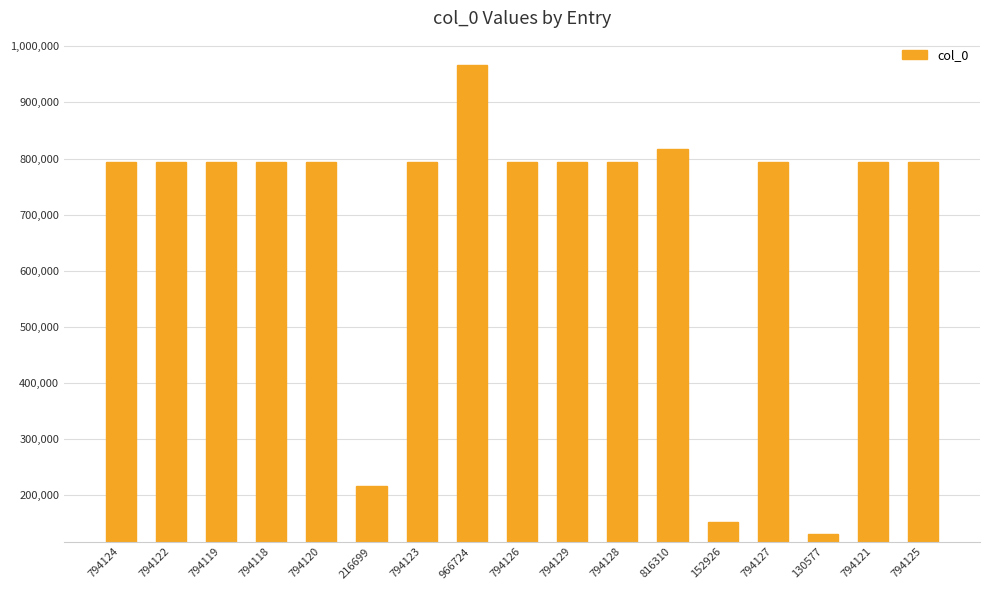

What is the difference between the values at 130577 and 794120?

663543